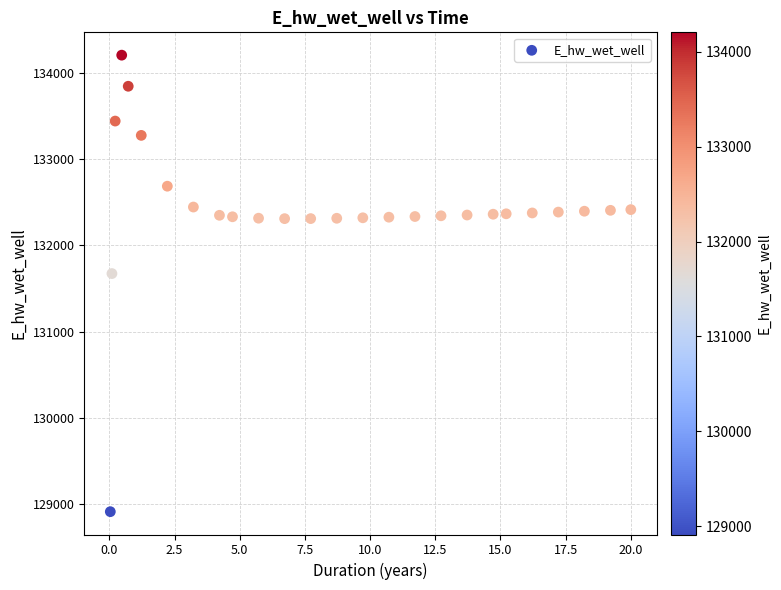

What is the range of Y values (max minus min)?

5291.9